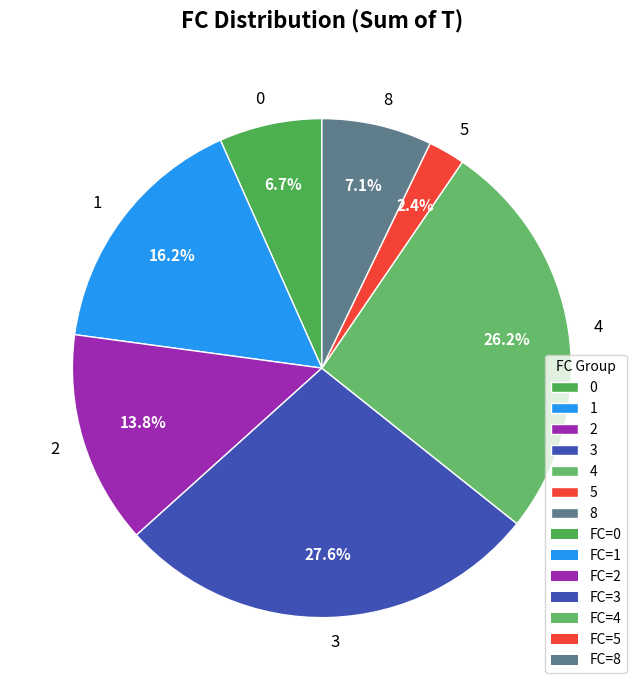

What percentage is the 4 slice, to the nearest percent?

26%